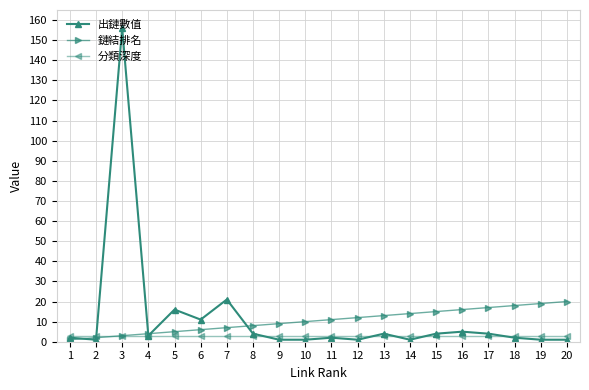

Reading left to right, extract all data points from this chart.

出鏈數值: 2	1	156	3	16	11	21	4	1	1	2	1	4	1	4	5	4	2	1	1
鏈結排名: 1	2	3	4	5	6	7	8	9	10	11	12	13	14	15	16	17	18	19	20
分類深度: 3	3	3	3	3	3	3	3	3	3	3	3	3	3	3	3	3	3	3	3